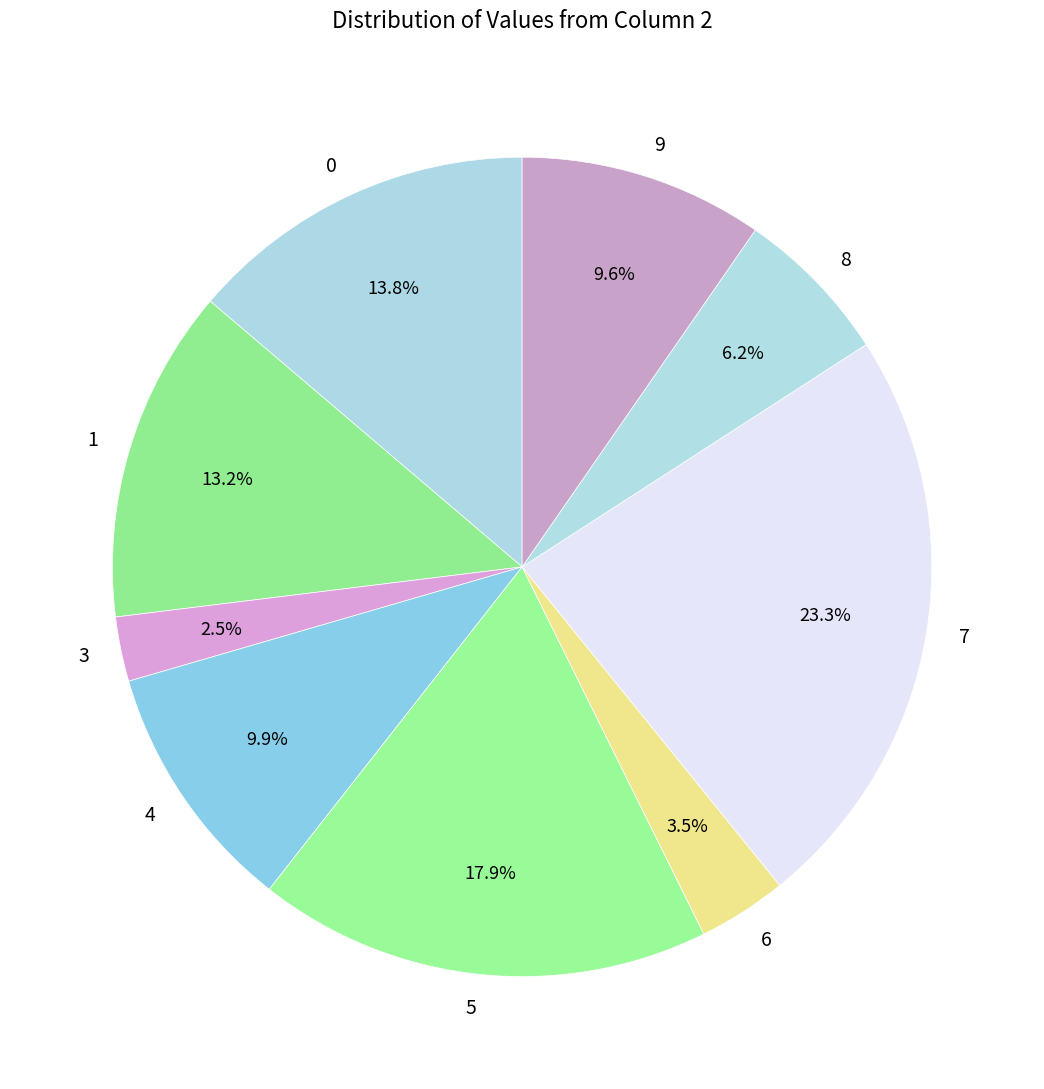

True or false: 9 accounts for 10% of the total.

True